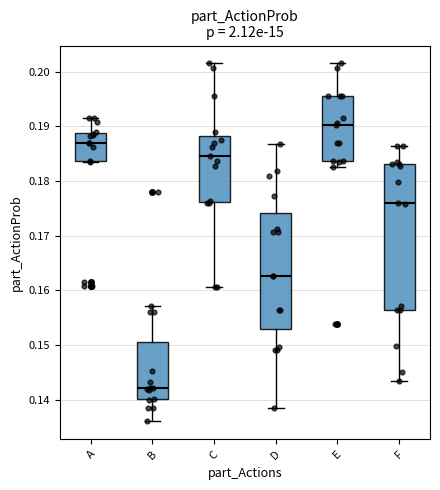

Which box's median line is the highest?

E